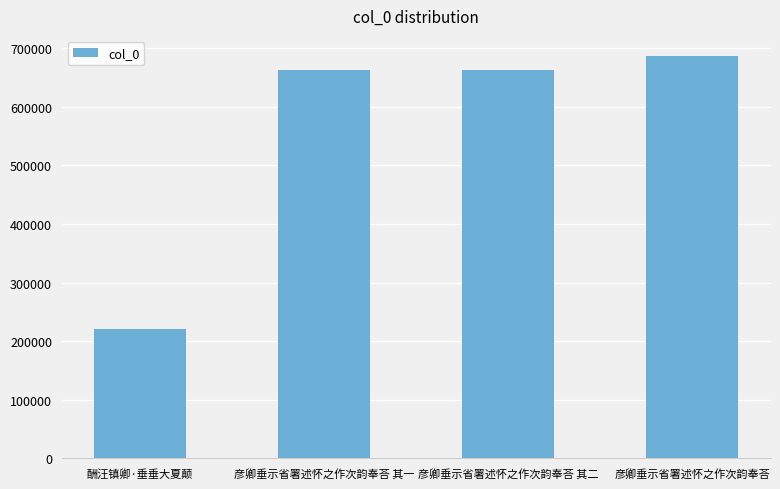

The chart shows a value of 663558 at 彦卿垂示省署述怀之作次韵奉荅 其二. True or false?

True